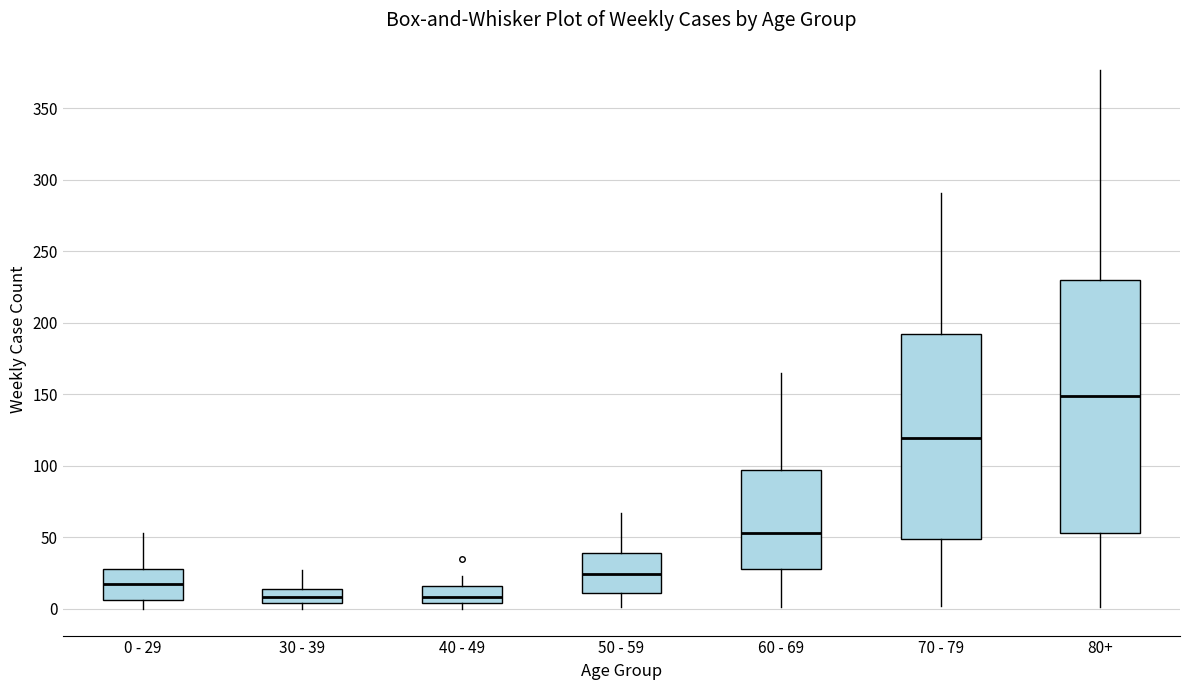

Reading left to right, transcribe this box plot: for each box, give where its median line is, the range the box spans, and where its two whiskers end, as read against the y-axis. The values are not printed on the chart, so give them approximately, as read against the axis.

0 - 29: median 15, box 5 to 30, whiskers 0 to 55
30 - 39: median 10, box 5 to 15, whiskers 0 to 25
40 - 49: median 10, box 5 to 15, whiskers 0 to 25
50 - 59: median 25, box 10 to 40, whiskers 0 to 65
60 - 69: median 55, box 30 to 95, whiskers 0 to 165
70 - 79: median 120, box 50 to 190, whiskers 0 to 290
80+: median 150, box 55 to 230, whiskers 0 to 375